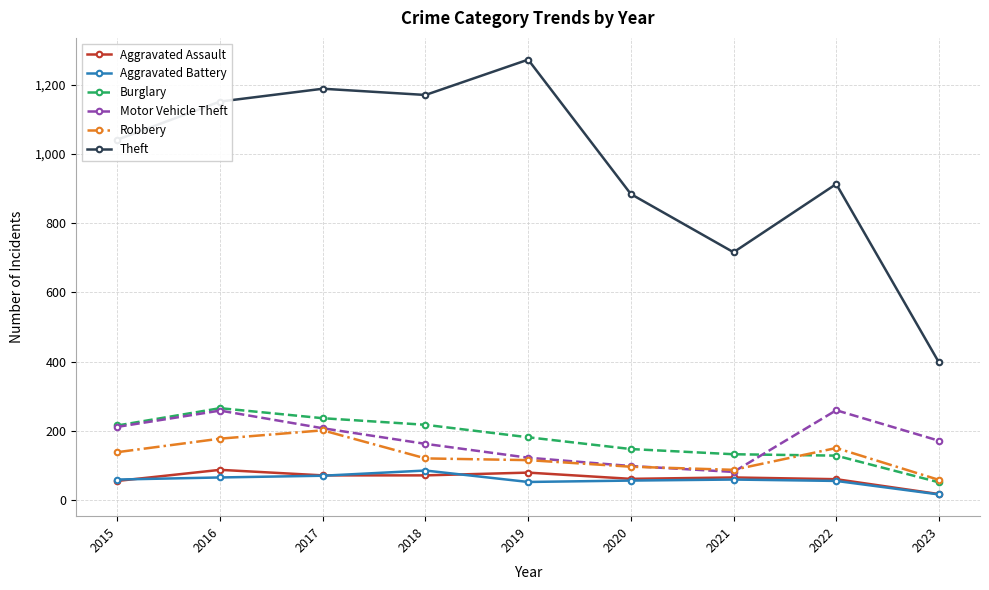

Which series has the largest total across all categories?

Theft